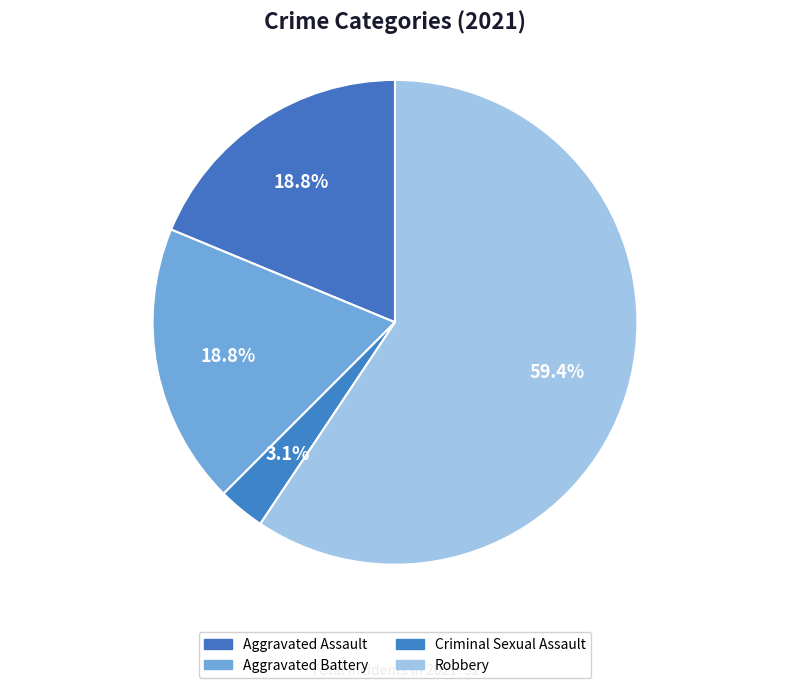

Count the number of slices in the pie.

4